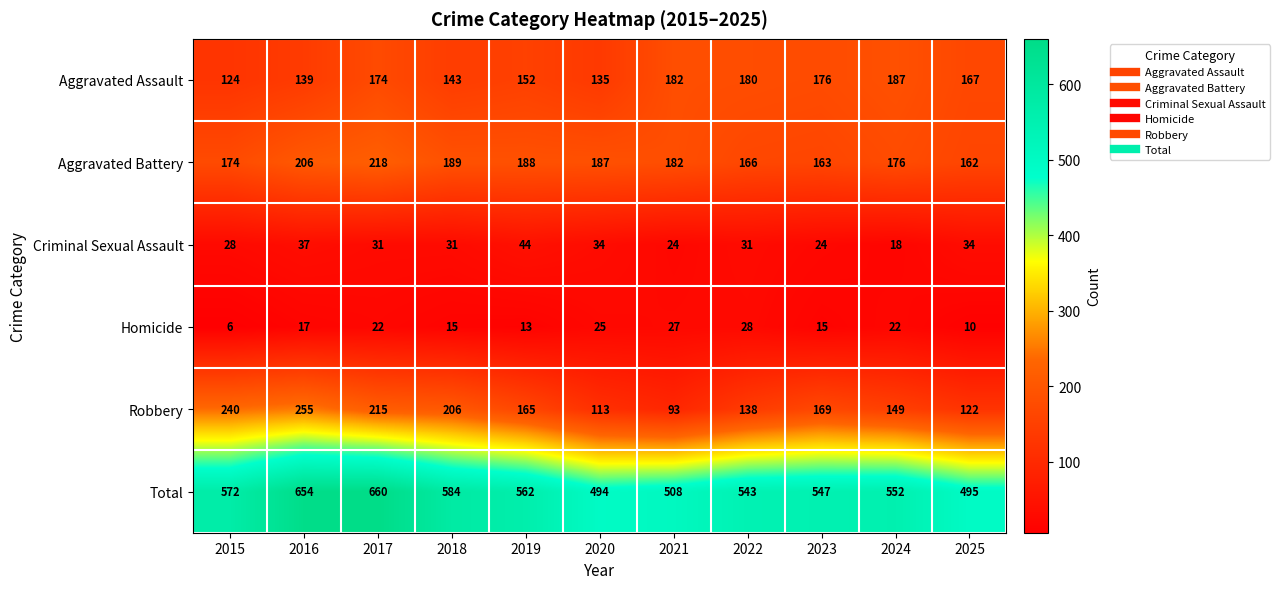

True or false: Homicide has a value of 13 at 2019.

True